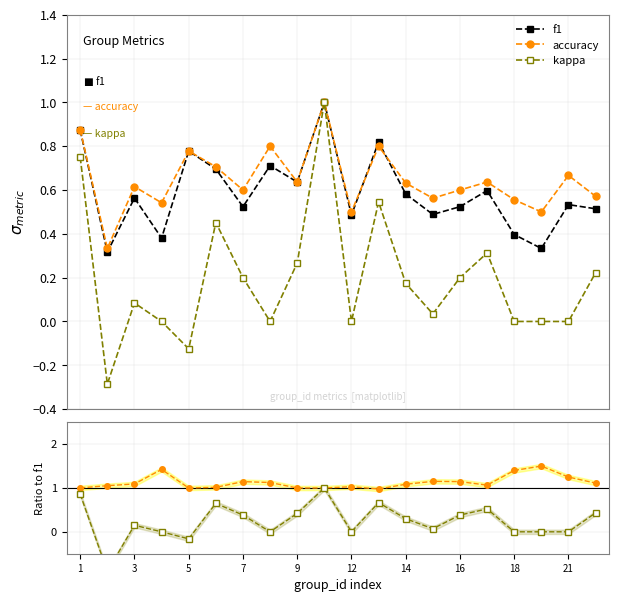

What is the average value of the f1 series?

0.6